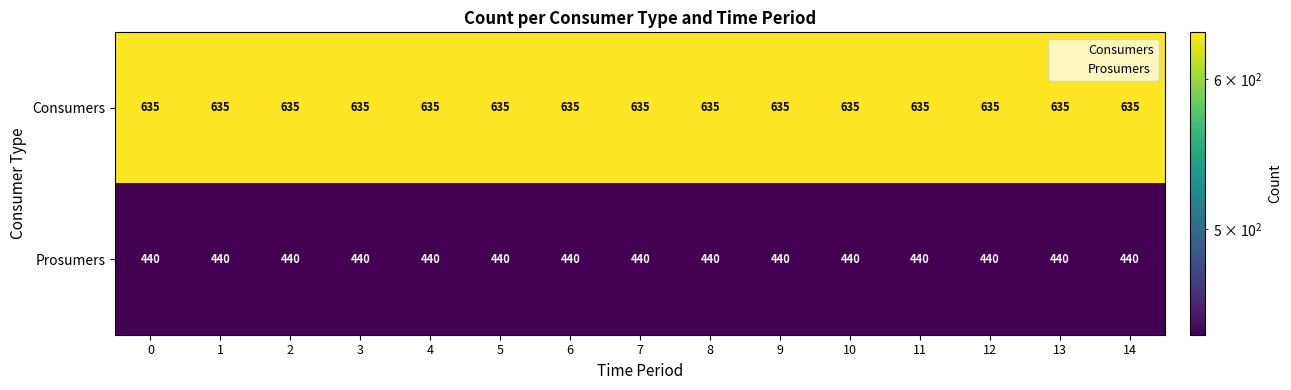

What is the minimum value for Consumers?

635